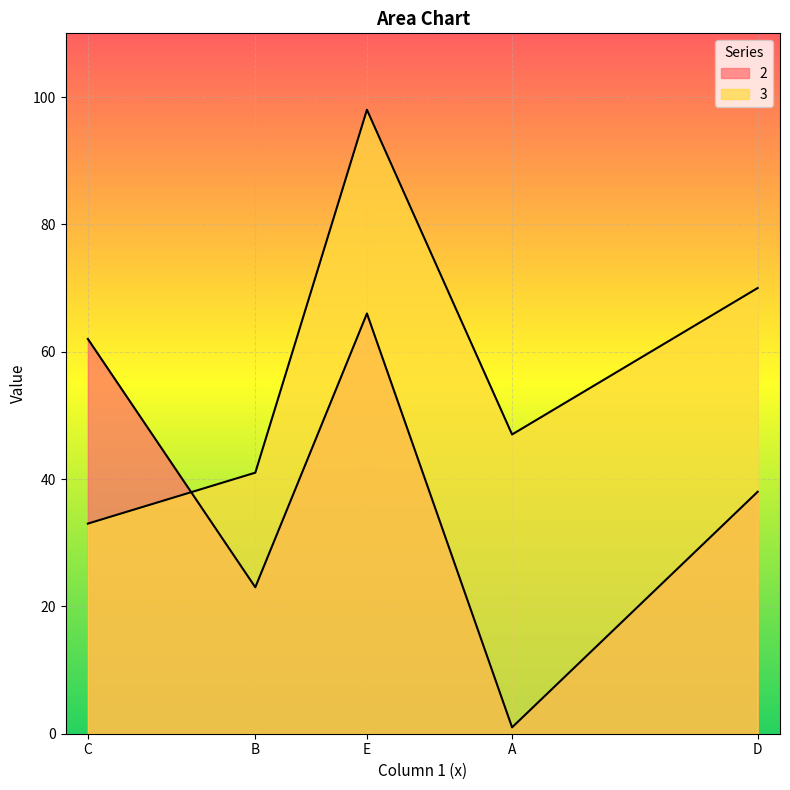

True or false: 2 has a value of 38 at D.

True